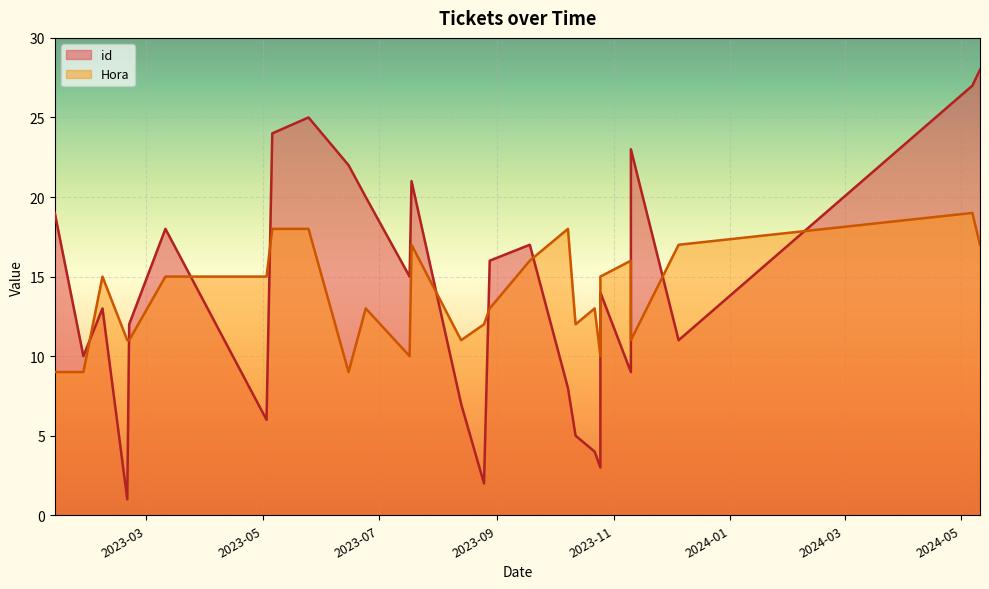

What value does the Hora series have at 2023-09-18, to the nearest 10?

20